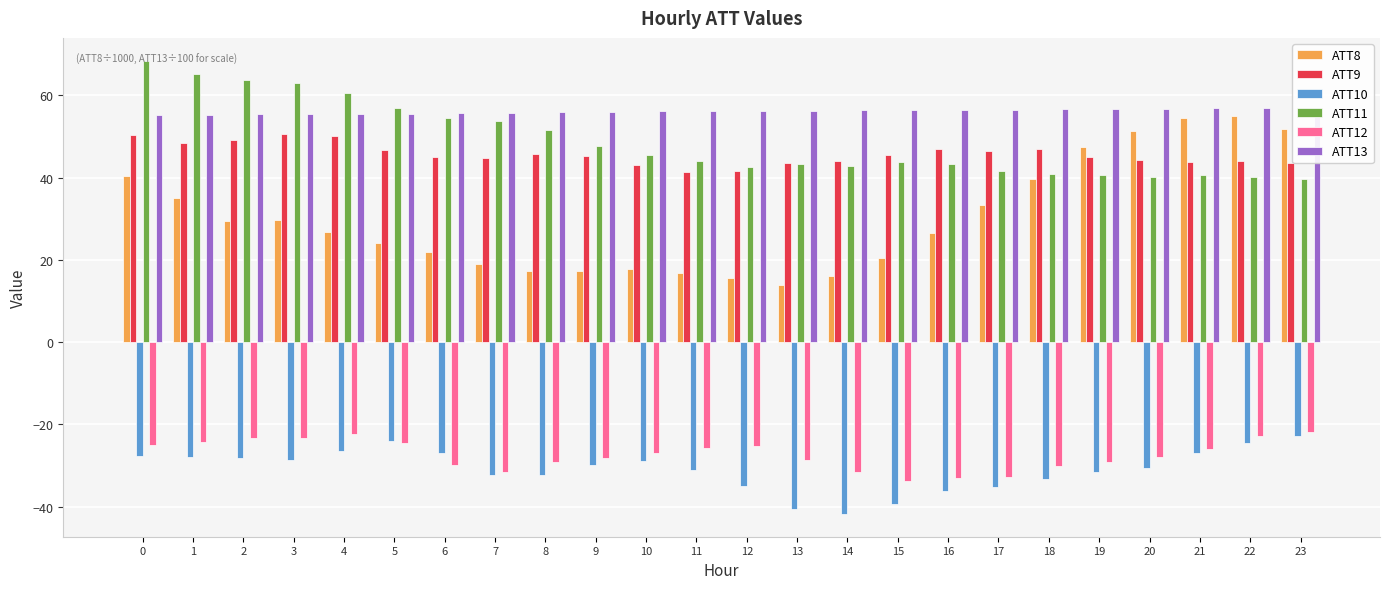

How many data points in ATT8 are less than 26?

11